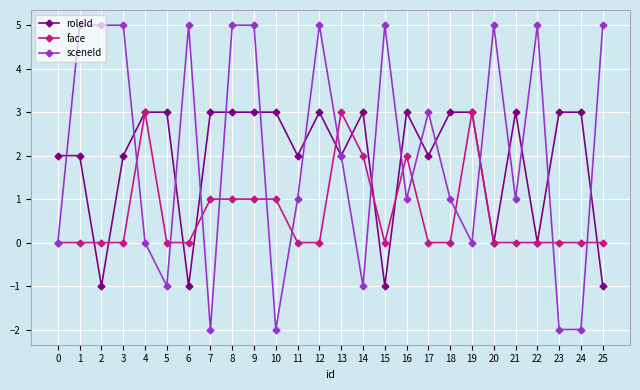

Which series has the largest range (max minus min)?

sceneId